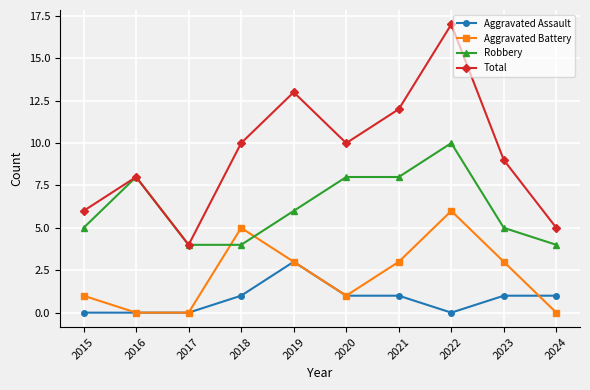

True or false: Aggravated Battery has a value of 0 at 2024.

True